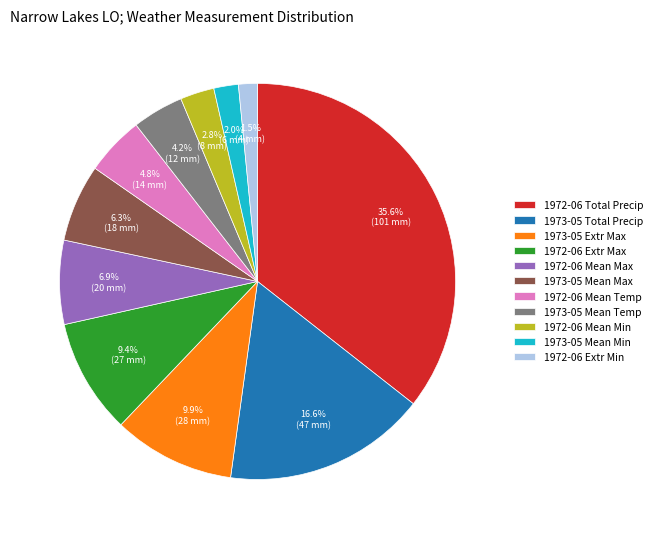

Is the sum of 1972-06 Mean Min and 1972-06 Mean Max greater than half?

No